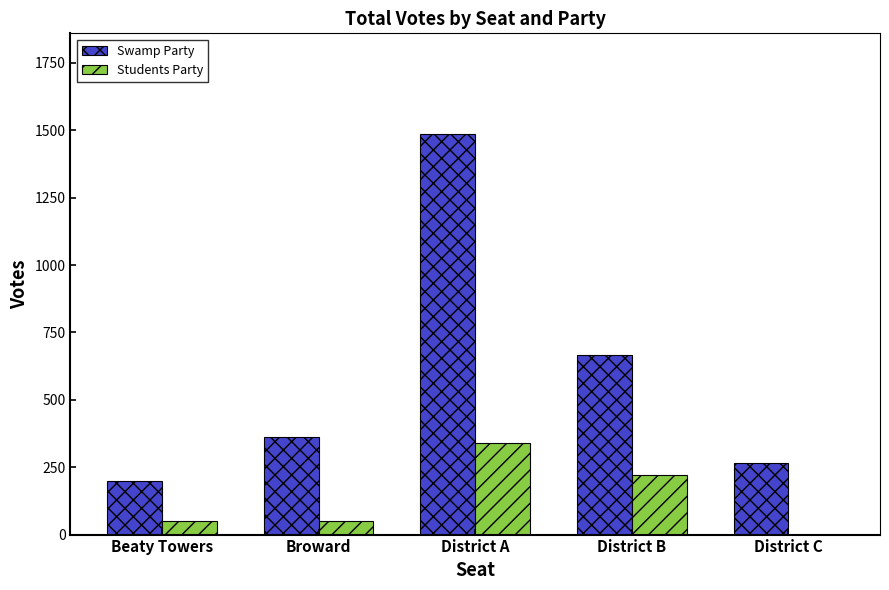

Is it true that Students Party equals 50 at Broward?

True